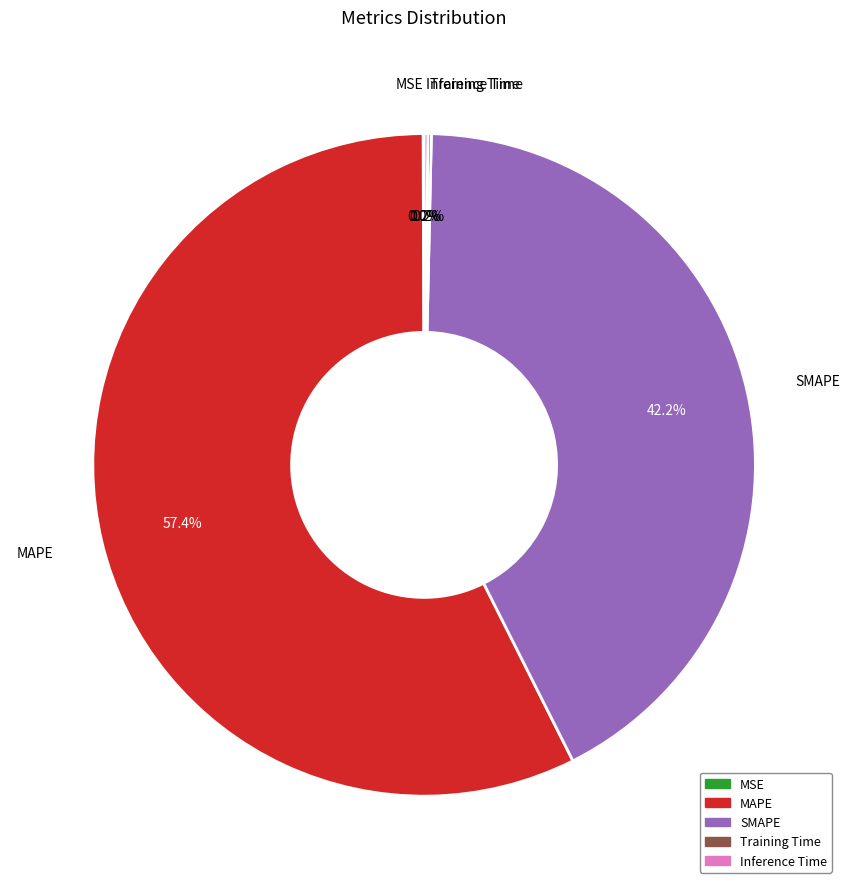

Does MAPE account for over 50% of the chart?

Yes